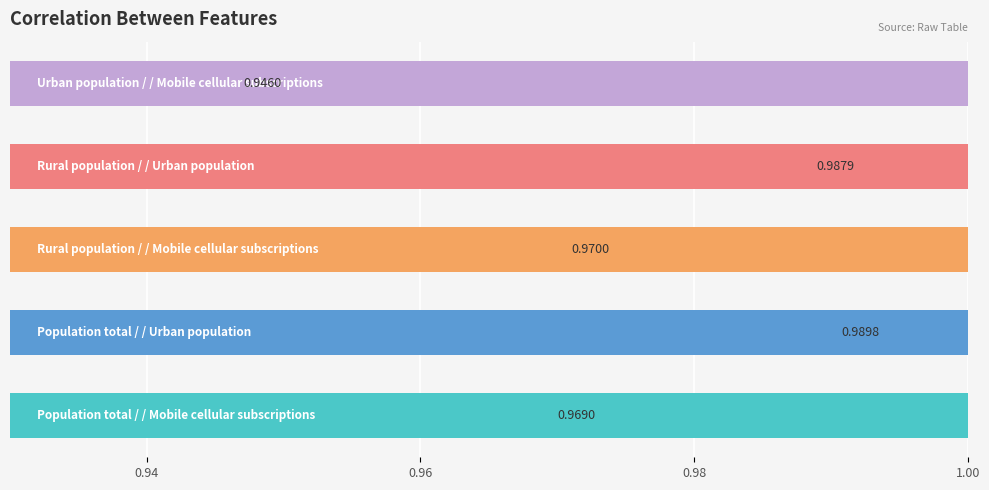

Reading right to left, list all the values displayed in this chart.

0.9	1.0	1.0	1.0	1.0